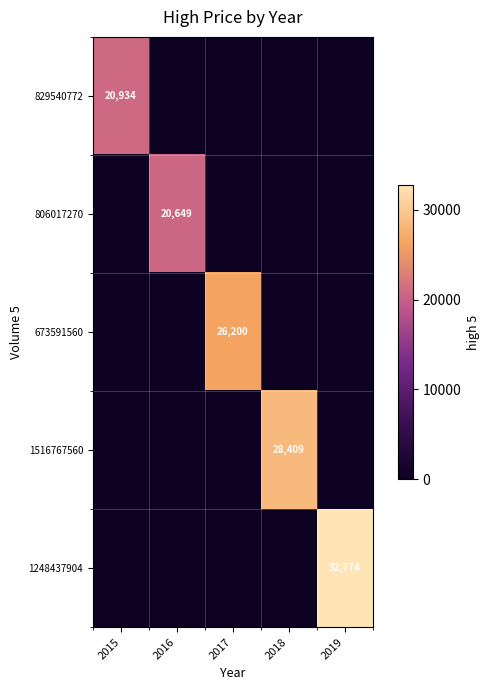

Which category has the lowest value across all series?

2016